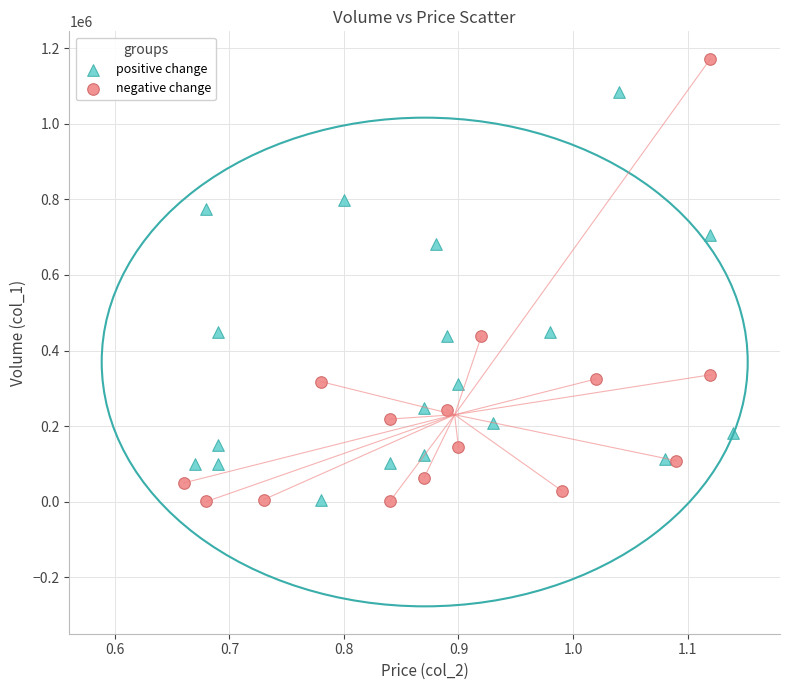

Which series has the largest Y range (max minus min)?

negative change